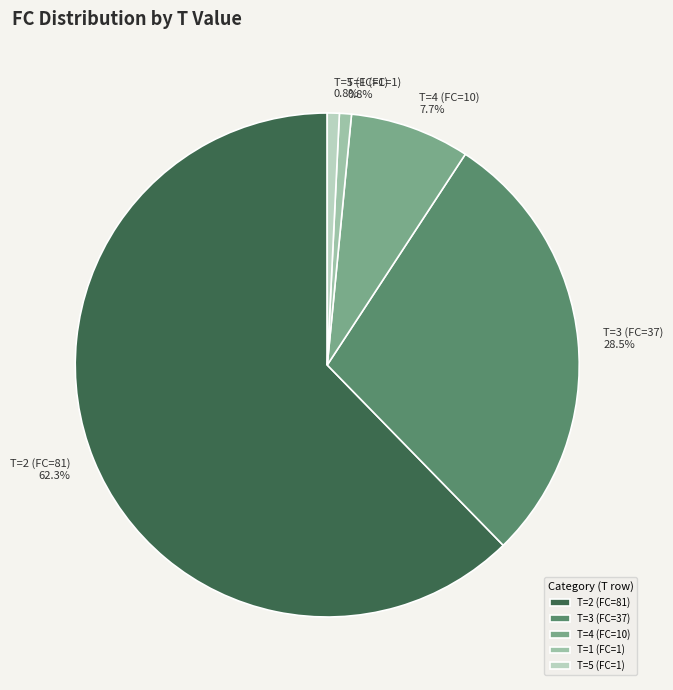

What is the largest slice in the pie chart?

T=2 (FC=81)